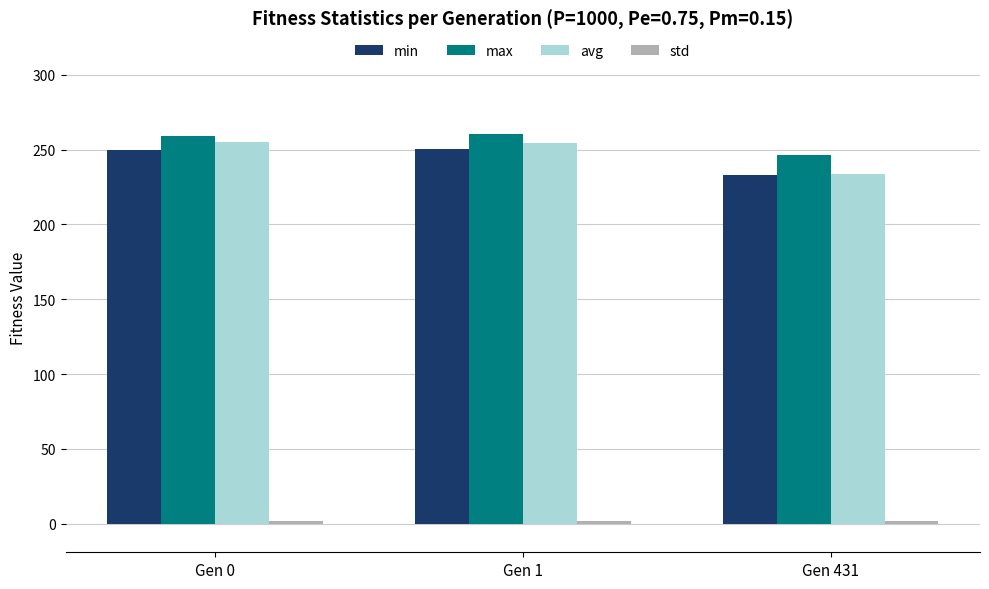

The value of max at Gen 1 is 260.1. True or false?

True